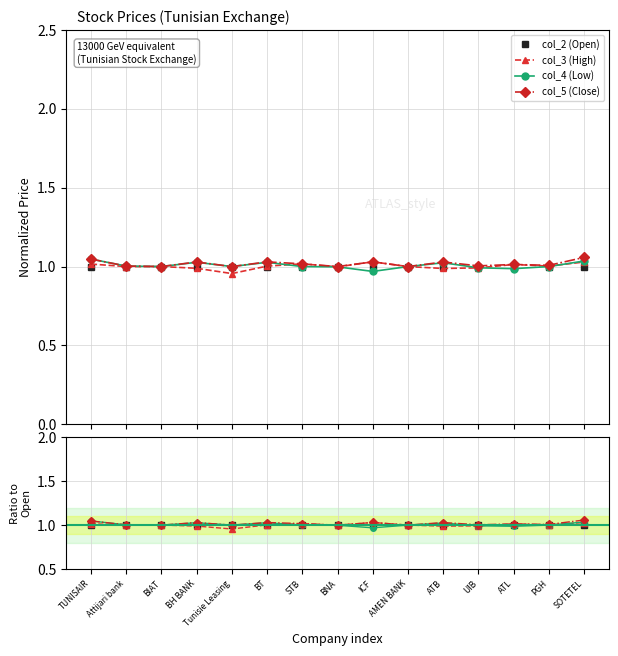

Rank the series by their maximum value, from highest to lowest.

col_5 (Close), col_4 (Low), col_3 (High), col_2 (Open)